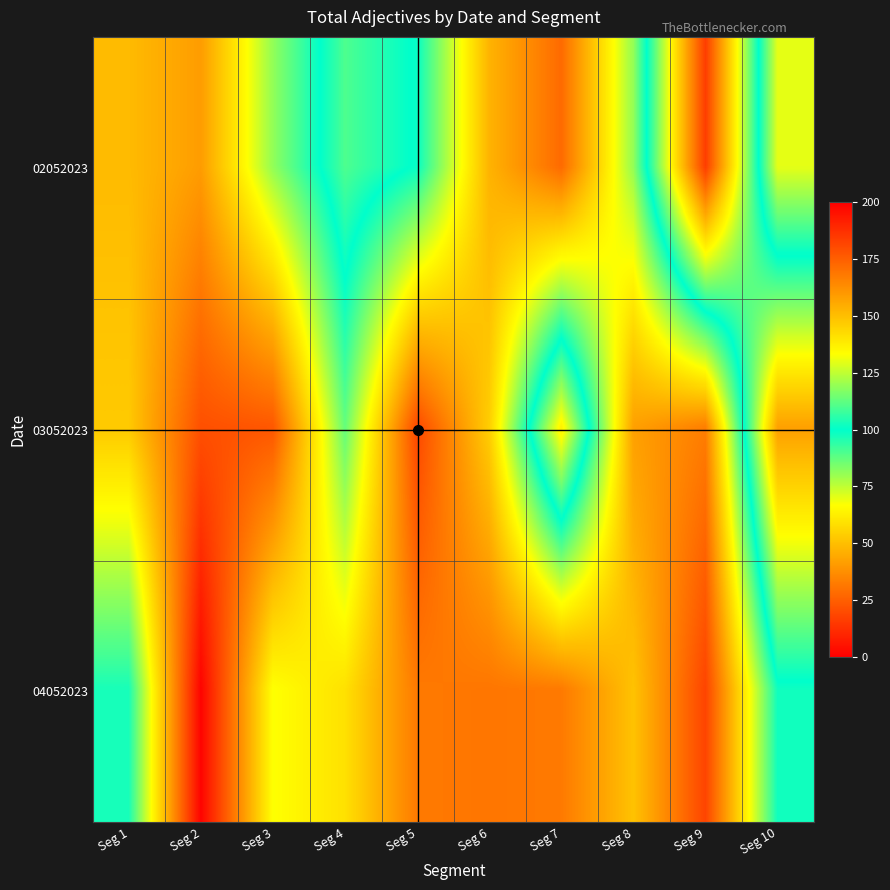

Reading left to right, list all the values displayed in this chart.

02052023: Seg 1=49	Seg 2=41	Seg 3=81	Seg 4=110	Seg 5=99	Seg 6=47	Seg 7=28	Seg 8=81	Seg 9=184	Seg 10=70
03052023: Seg 1=53	Seg 2=21	Seg 3=23	Seg 4=87	Seg 5=19	Seg 6=54	Seg 7=137	Seg 8=42	Seg 9=33	Seg 10=158
04052023: Seg 1=97	Seg 2=1	Seg 3=67	Seg 4=59	Seg 5=32	Seg 6=31	Seg 7=32	Seg 8=51	Seg 9=18	Seg 10=98